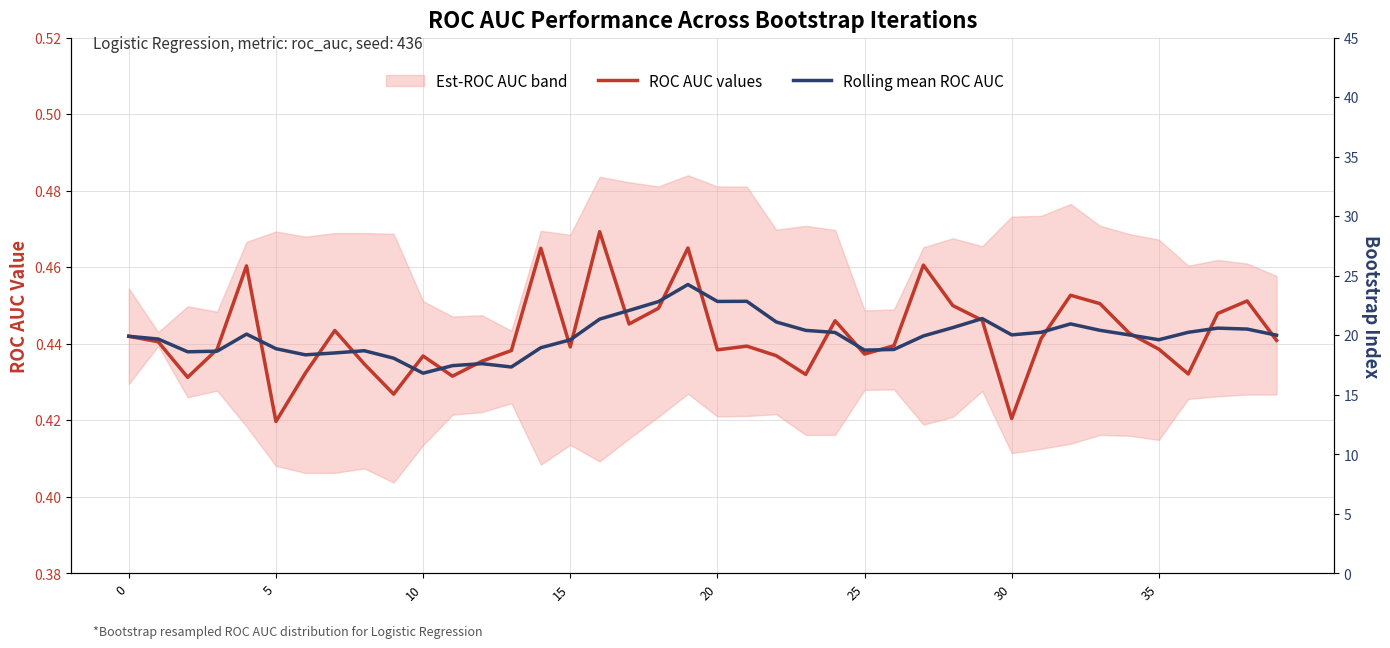

At which category is the sum across all series the highest?

19